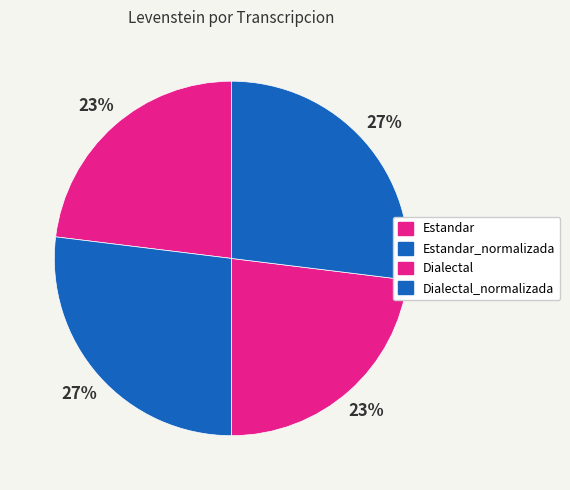

Count the number of slices in the pie.

4